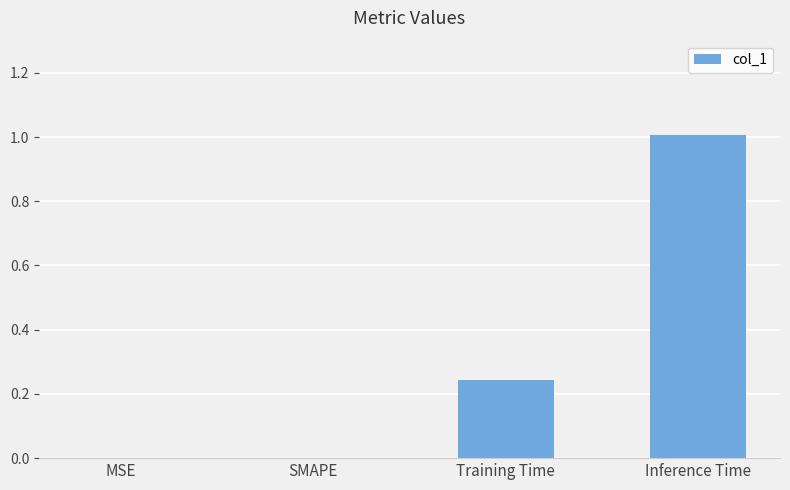

What is the approximate value at Inference Time?

1.0